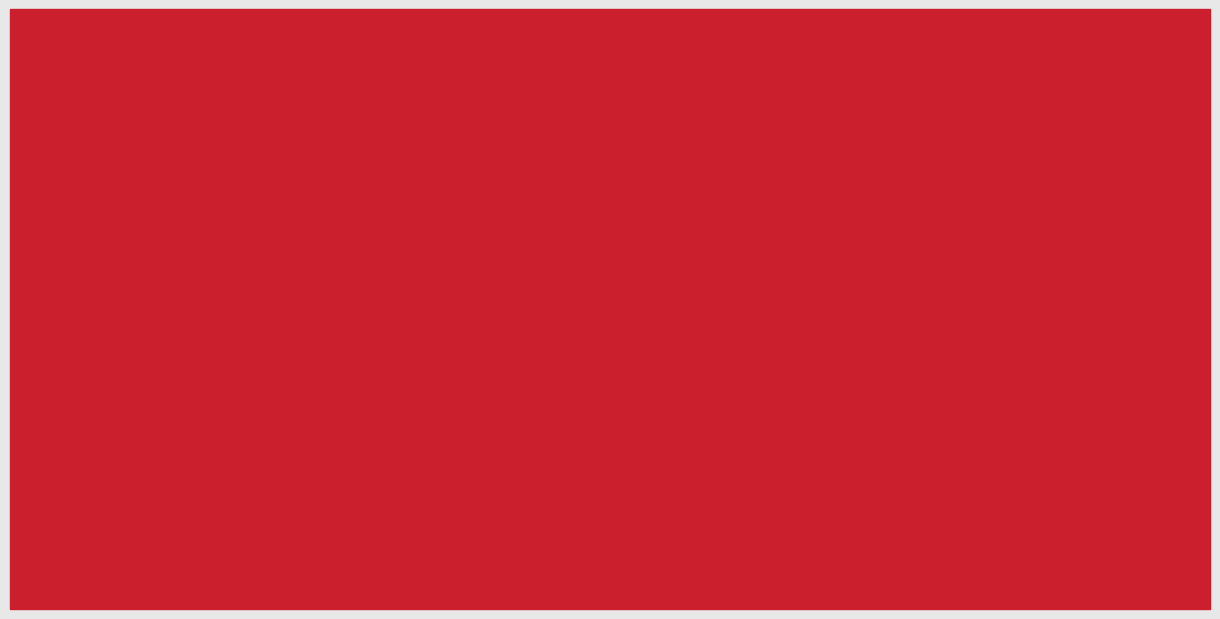

What is the minimum value for col_0?

2